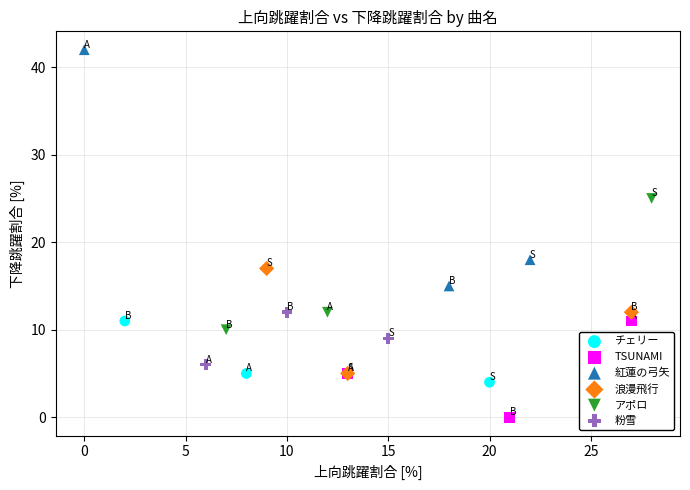

Which series contains the lowest Y value?

TSUNAMI